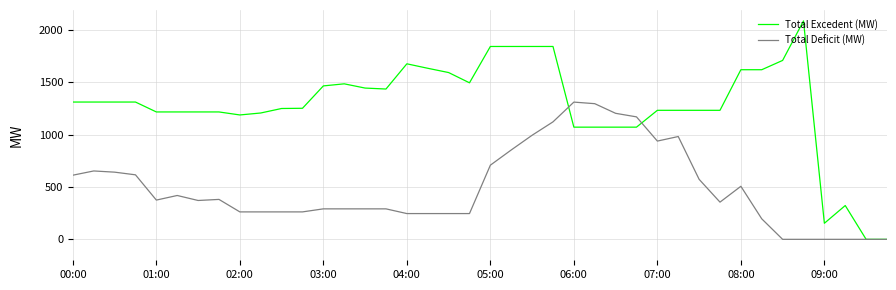

Which series has the largest range (max minus min)?

Total Excedent (MW)